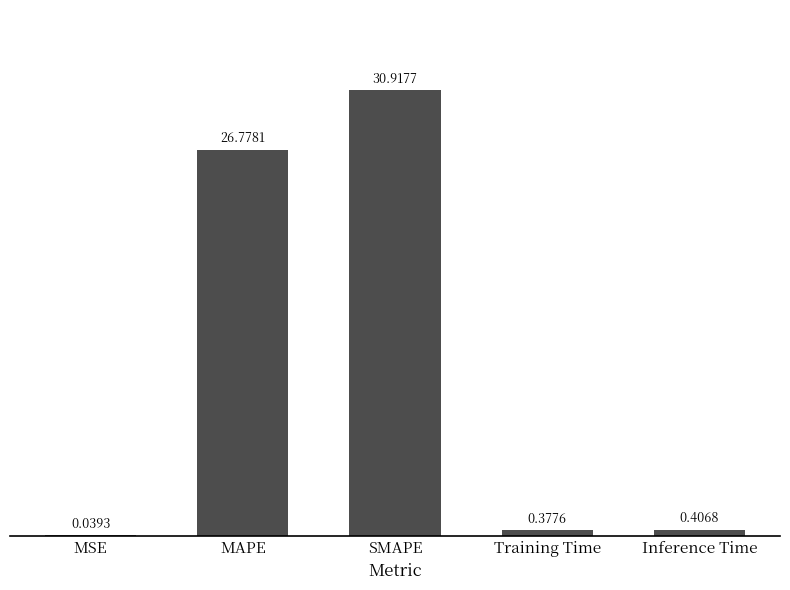

Are the bars grouped side by side (vs. stacked)?

No